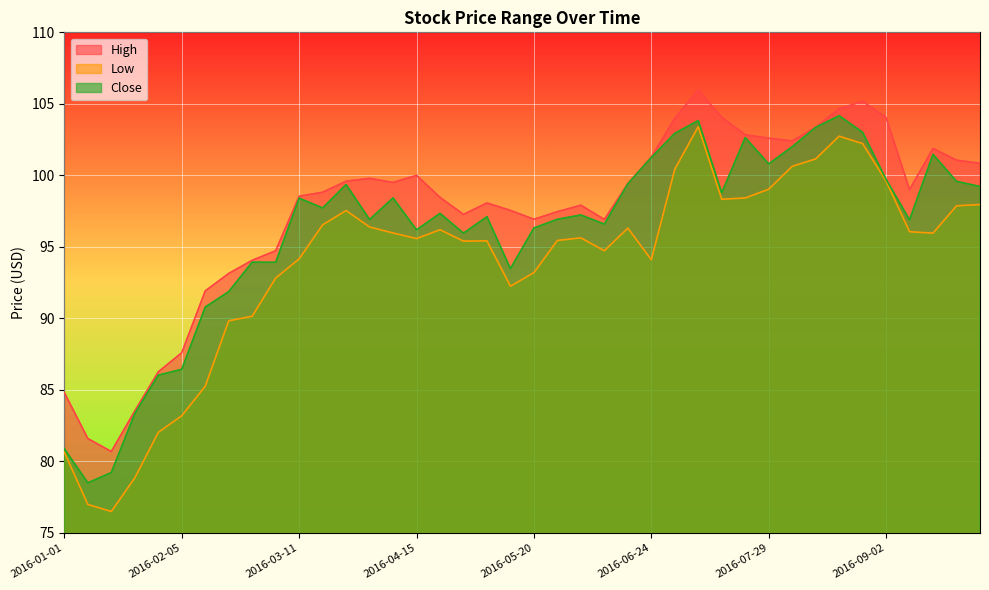

What is the greatest value displayed?

106.0